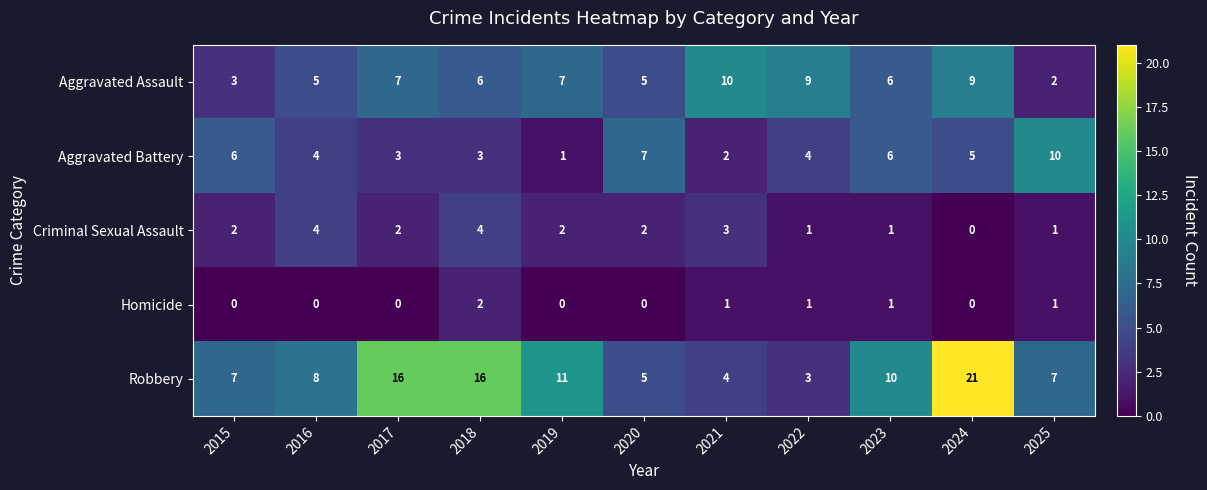

At which label does Aggravated Battery first exceed 4?

2015